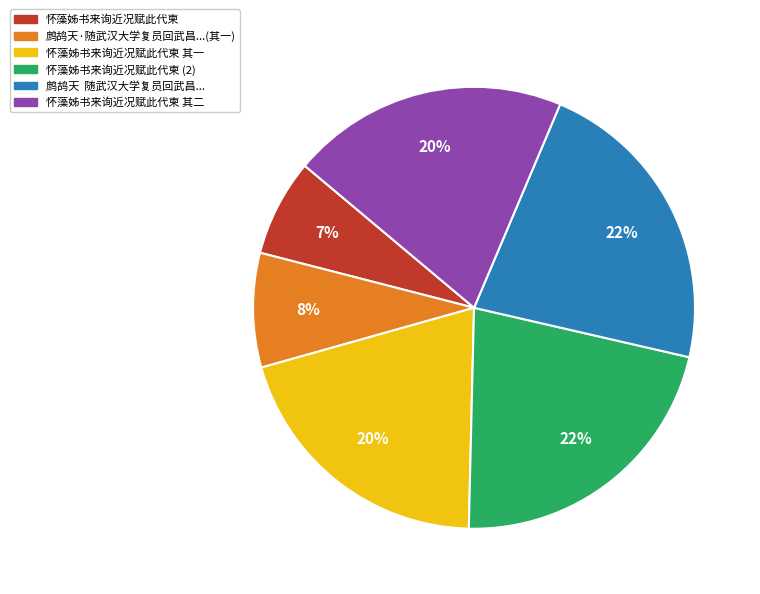

How many slices are in this pie chart?

6